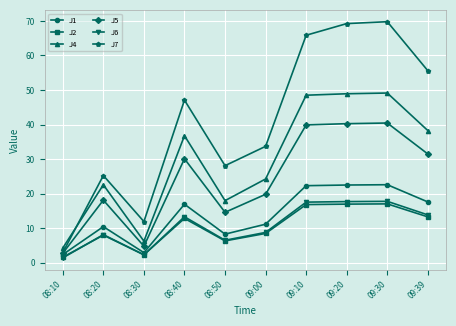

Does the chart display data point markers on the line(s)?

Yes